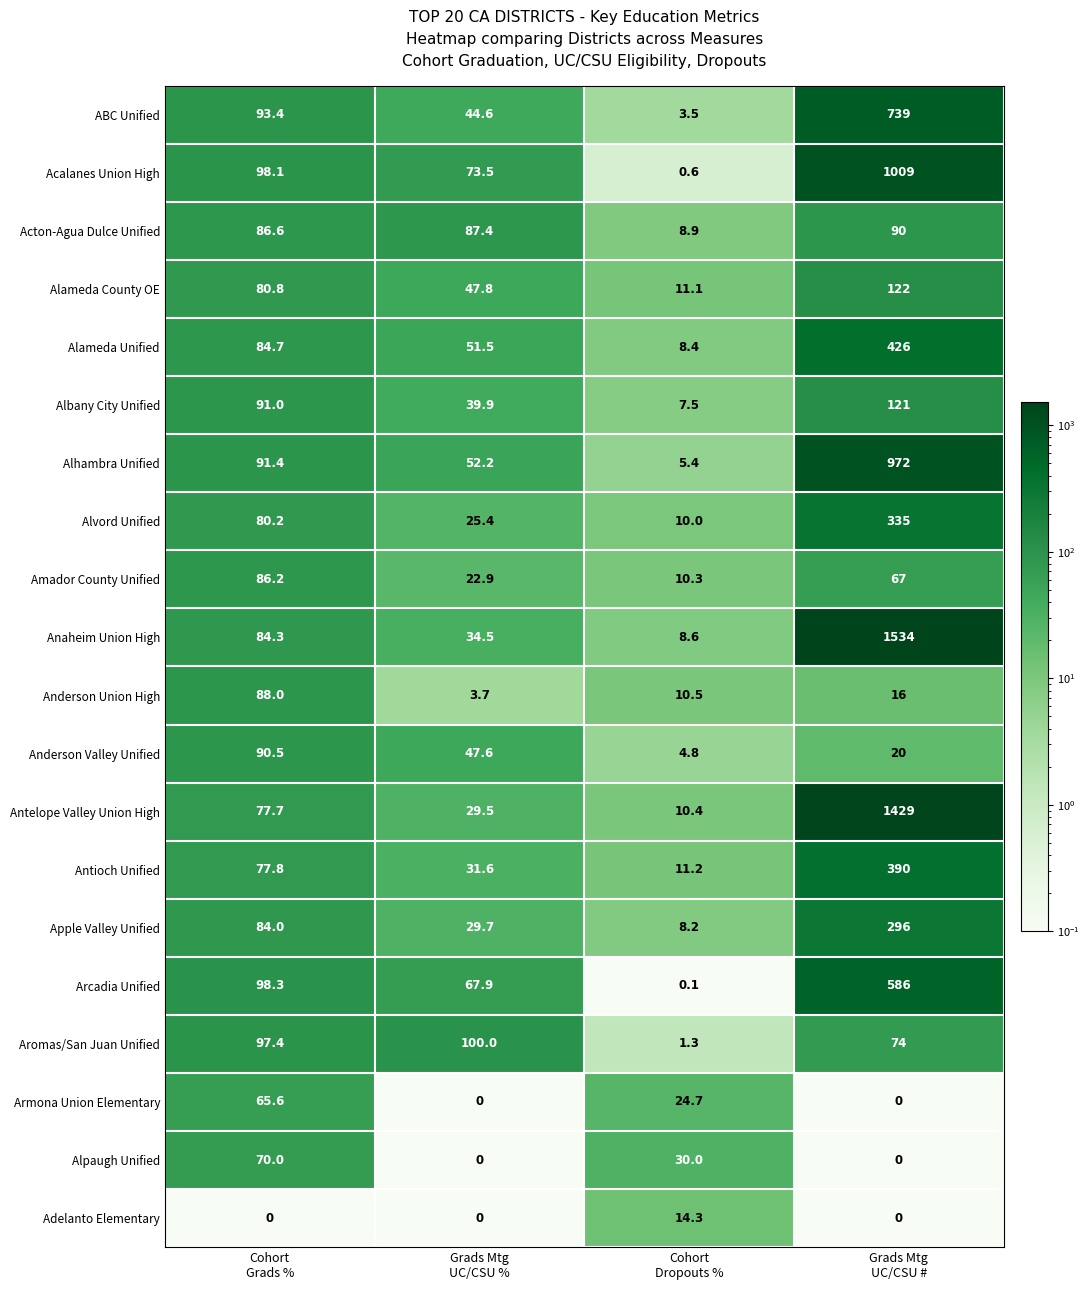

Which series has the largest range (max minus min)?

Anaheim Union High